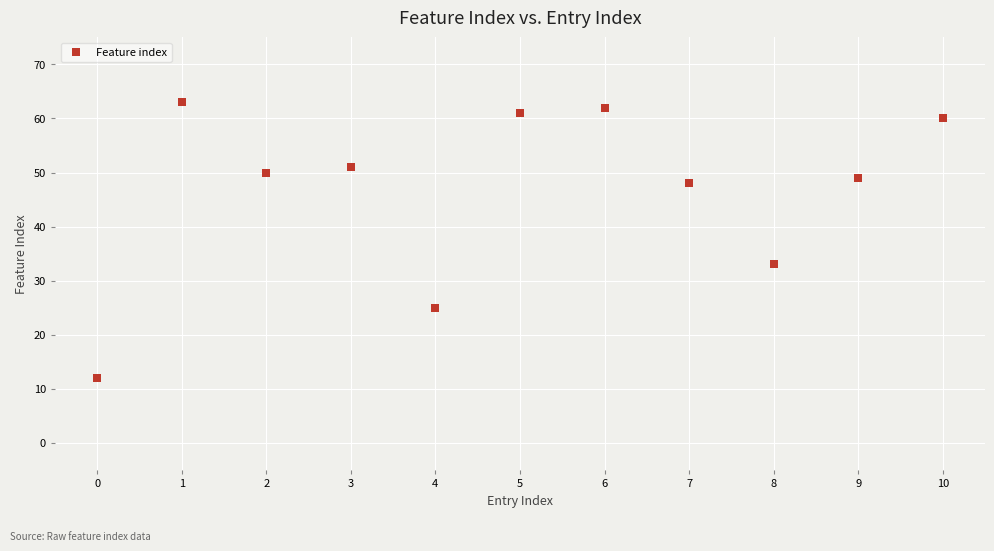

What is the range of Y values (max minus min)?

51